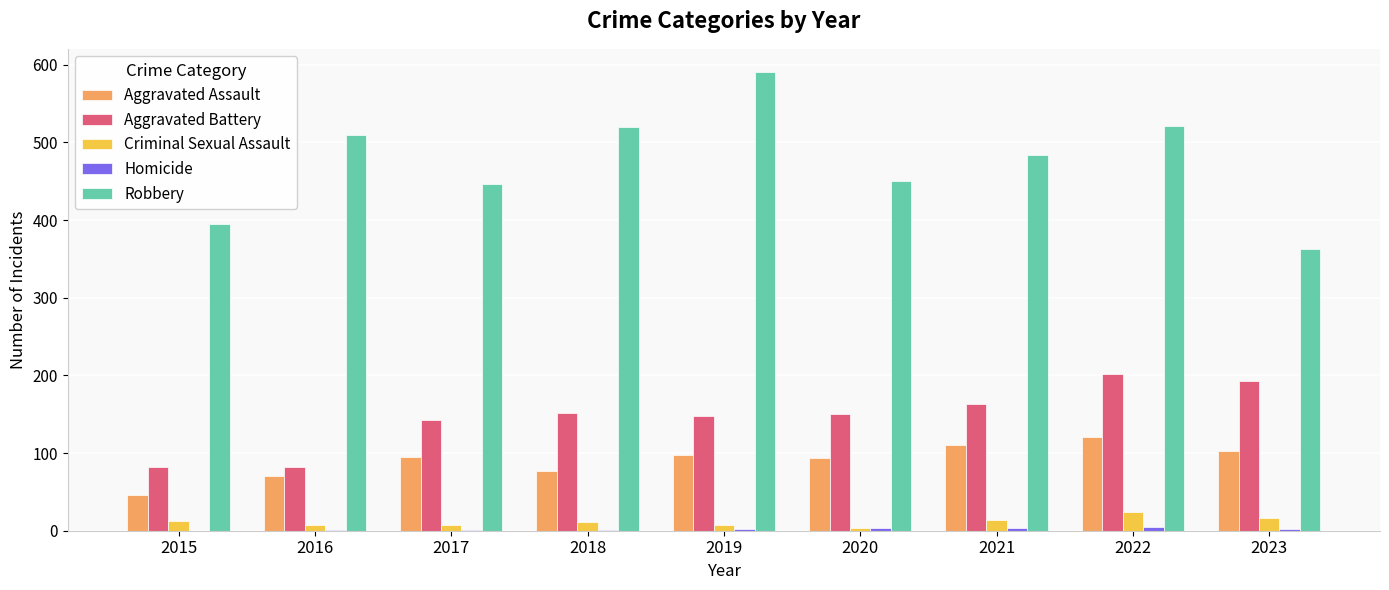

Count the number of data series in this chart.

5